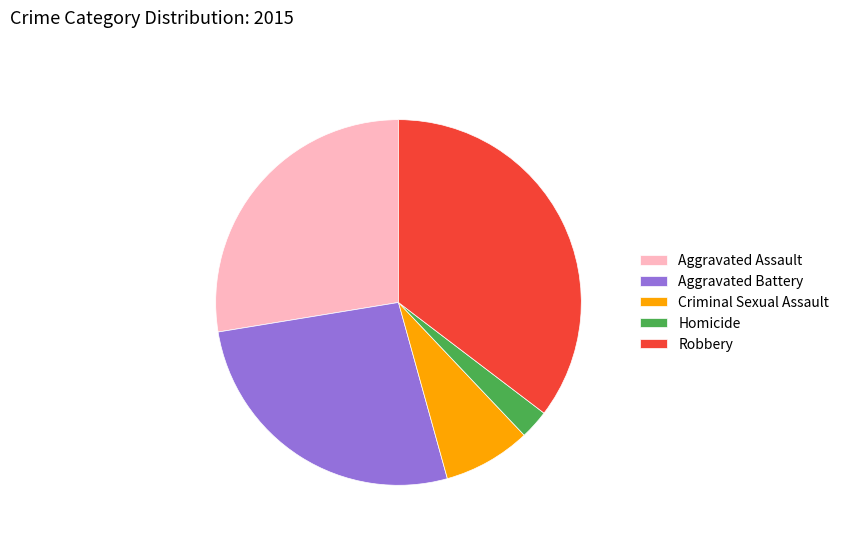

The Aggravated Assault slice represents 40% of the pie. True or false?

False